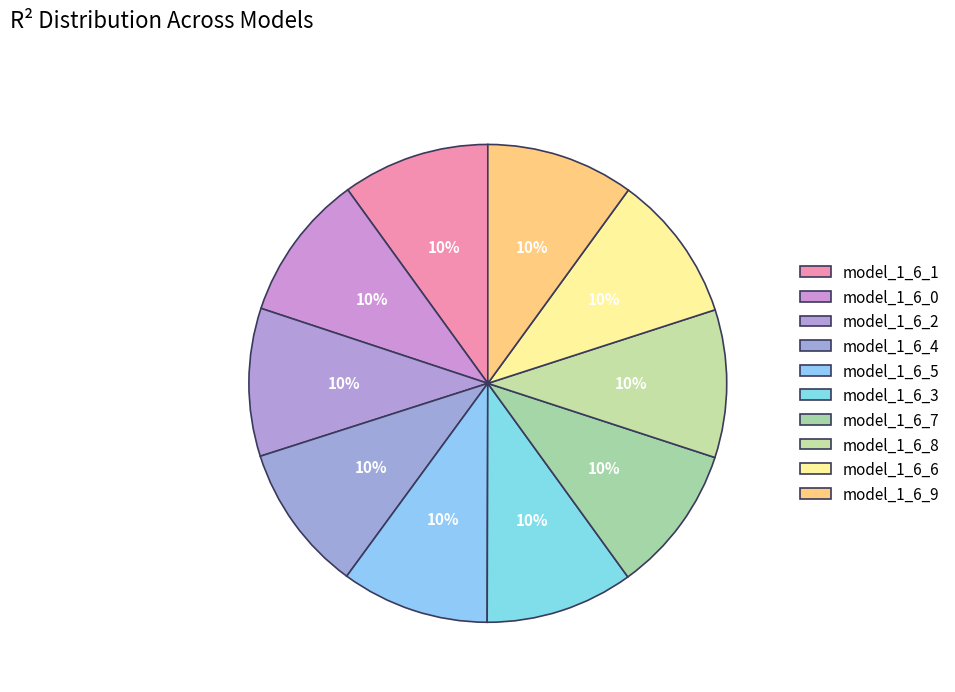

How many slices are in this pie chart?

10